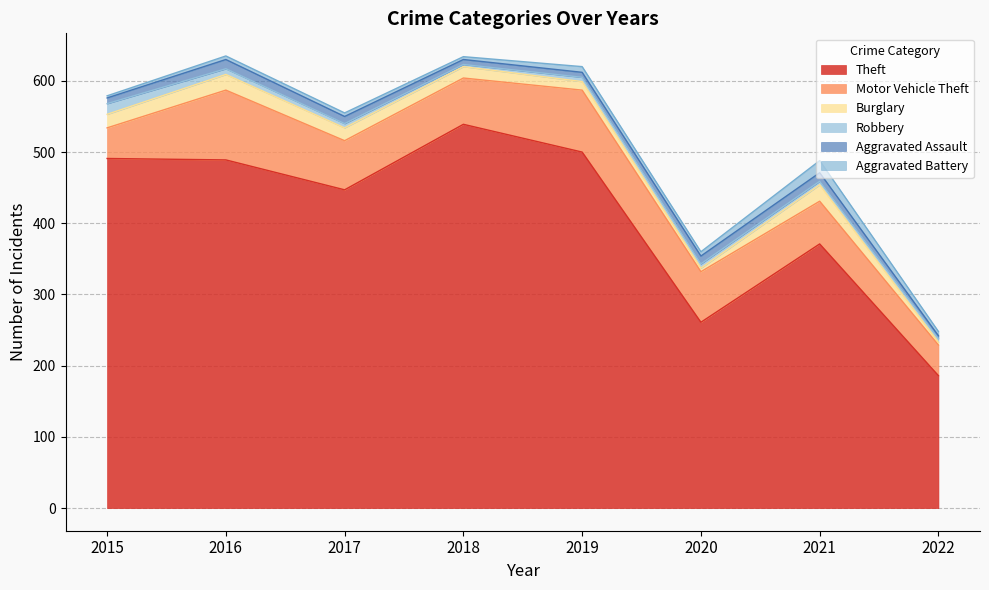

True or false: Aggravated Battery and Theft cross at least once.

False